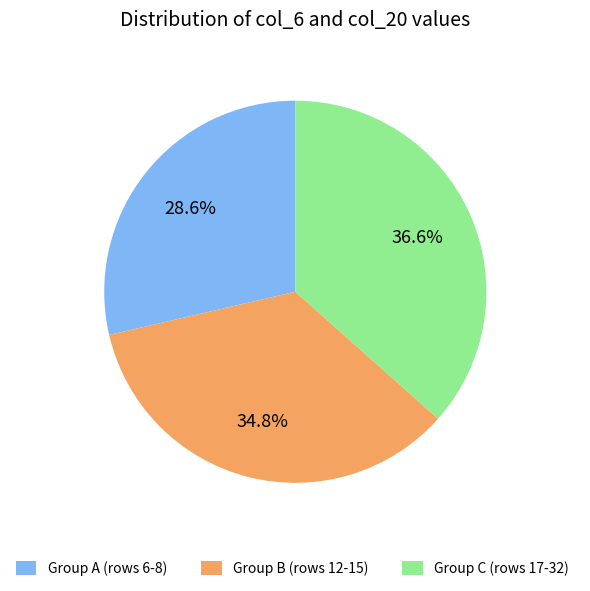

Rank the categories by value from lowest to highest.

Group A (rows 6-8), Group B (rows 12-15), Group C (rows 17-32)